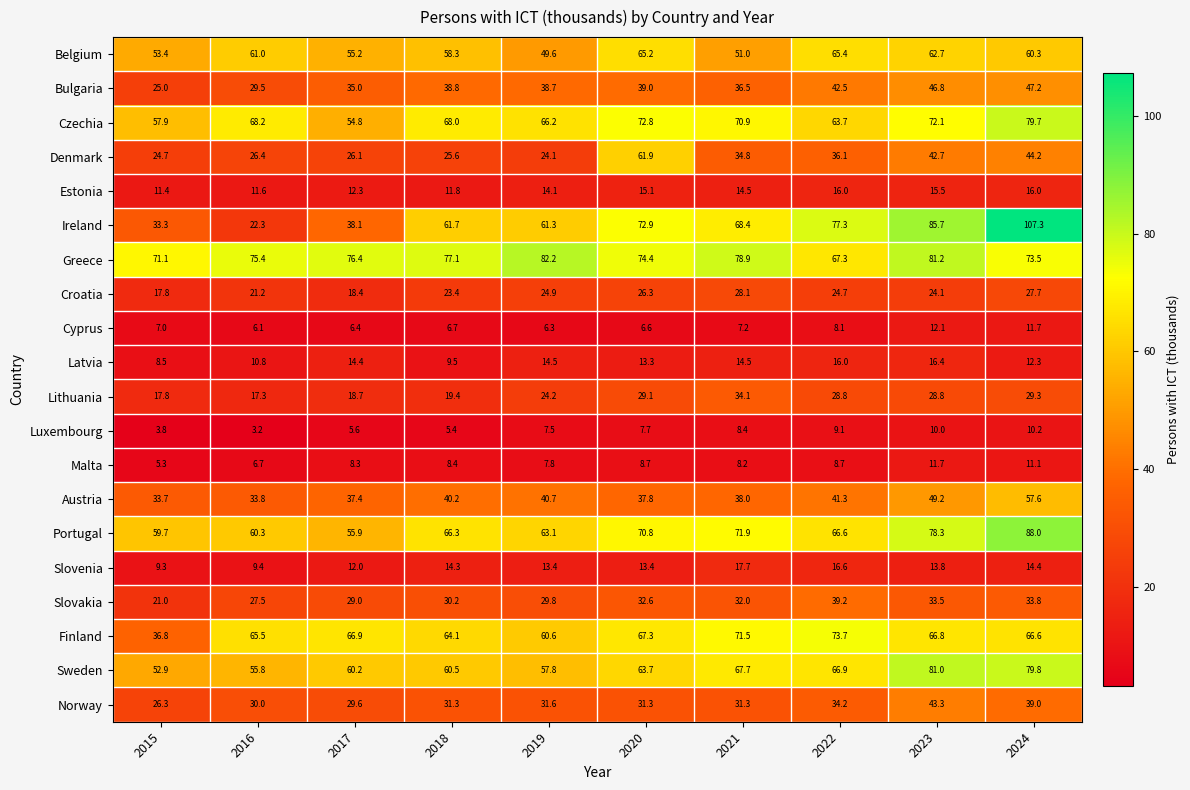

List the series in order of their peak value, highest first.

Ireland, Portugal, Greece, Sweden, Czechia, Finland, Belgium, Denmark, Austria, Bulgaria, Norway, Slovakia, Lithuania, Croatia, Slovenia, Latvia, Estonia, Cyprus, Malta, Luxembourg